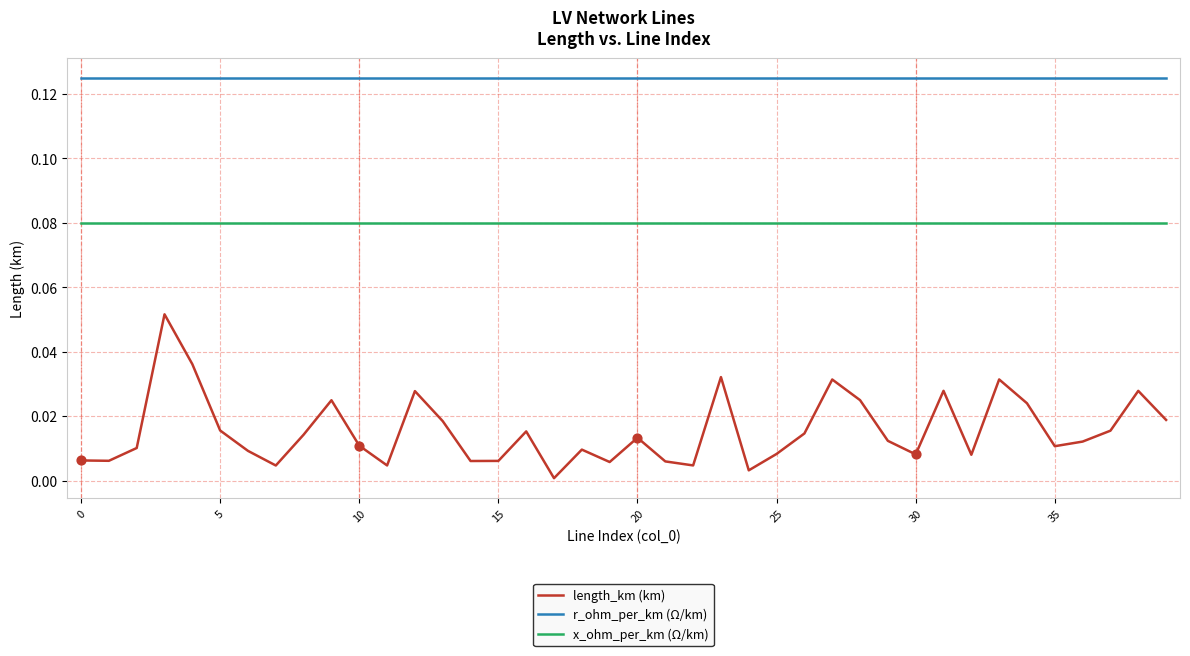

Which series has the largest total across all categories?

r_ohm_per_km (Ω/km)